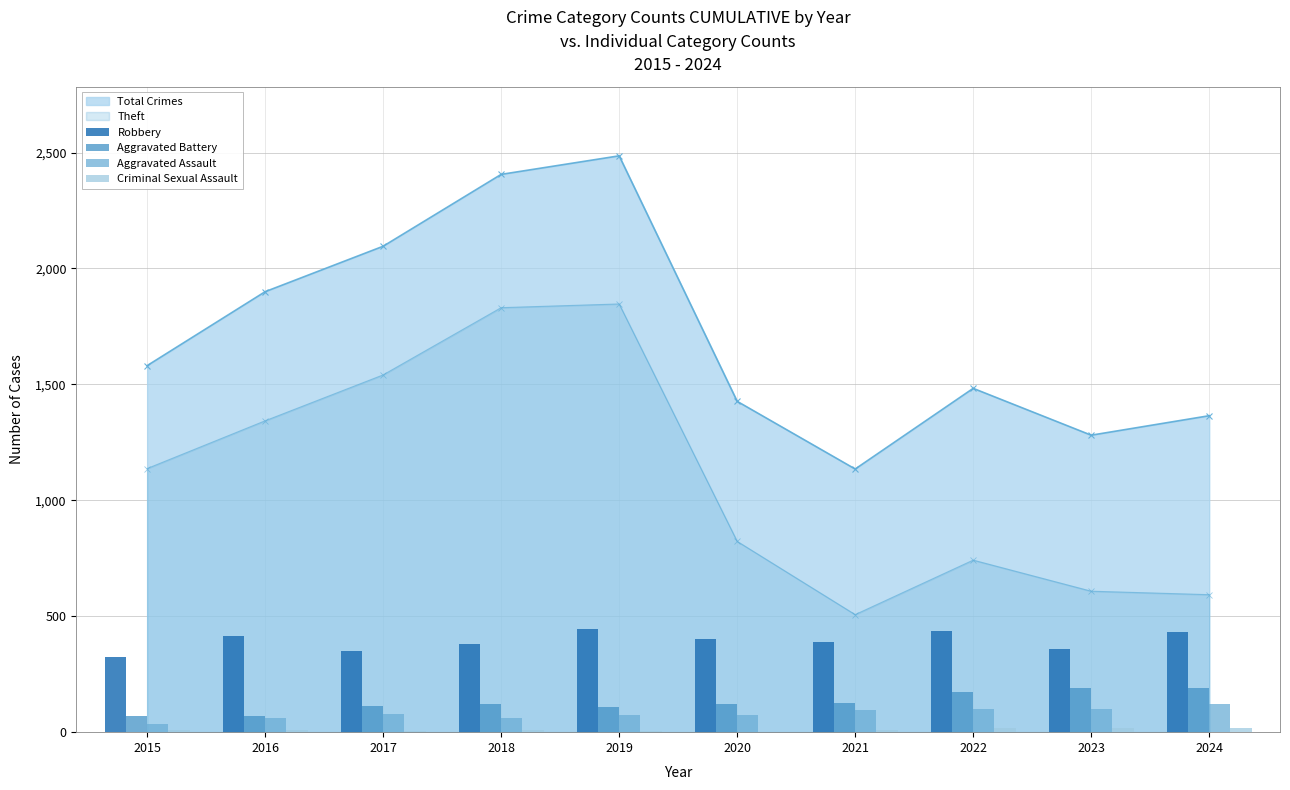

How many values in the Aggravated Assault series are below 79?

5